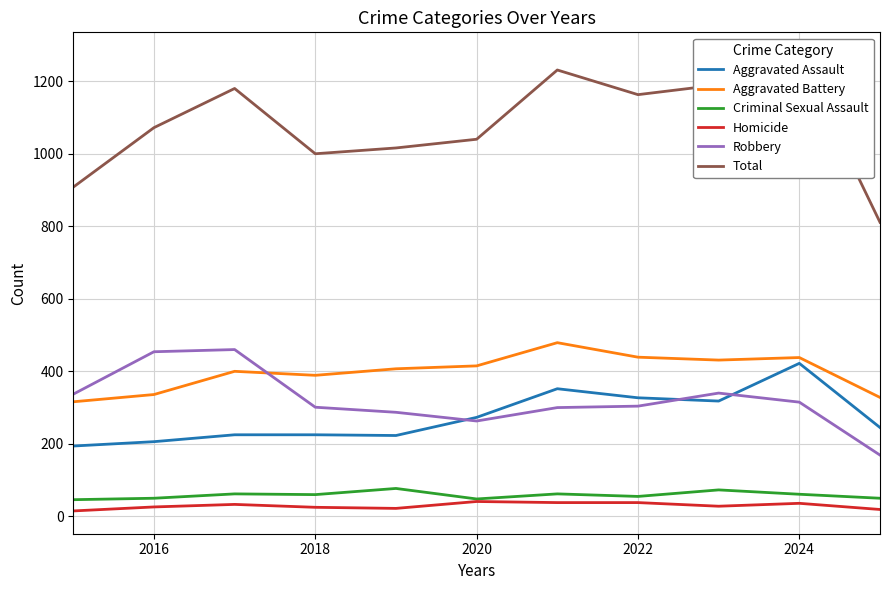

Which series has the largest range (max minus min)?

Total